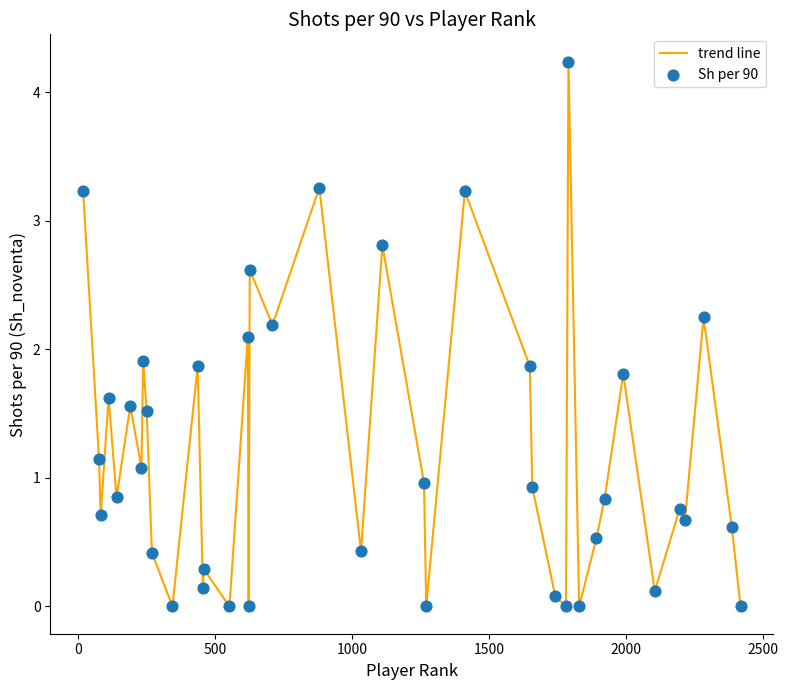

What is the greatest value displayed?

4.2